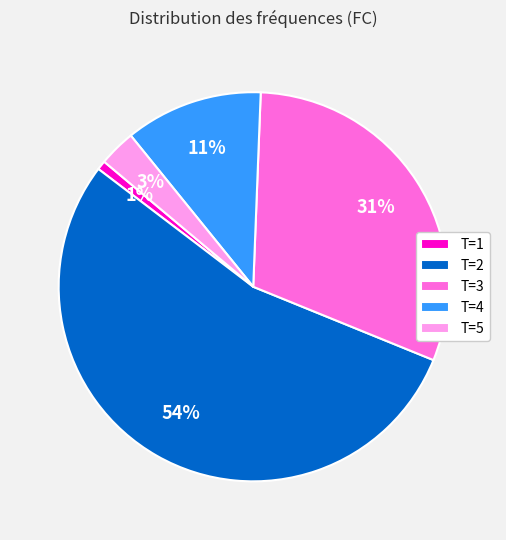

To the nearest percent, what portion does T=2 represent?

54%